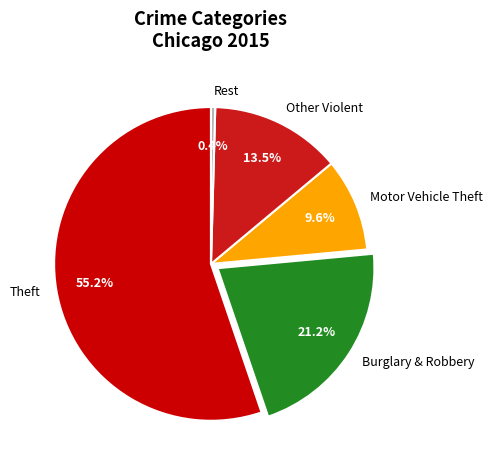

Is there a majority slice in this chart?

Yes